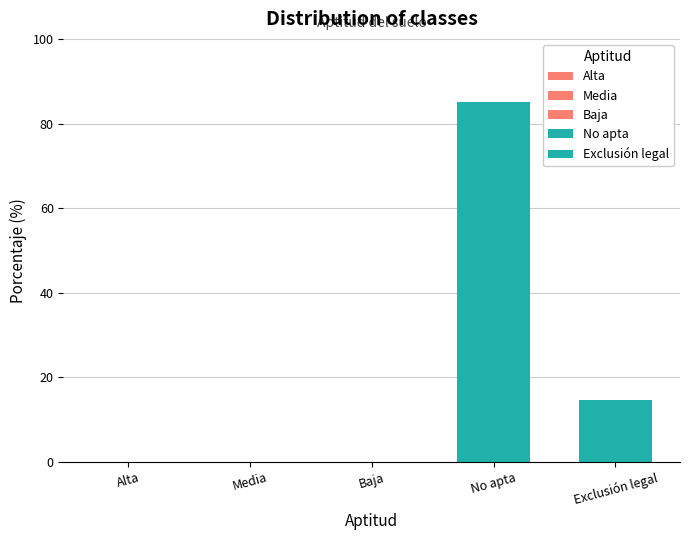

The value at Alta is 0.1. True or false?

True